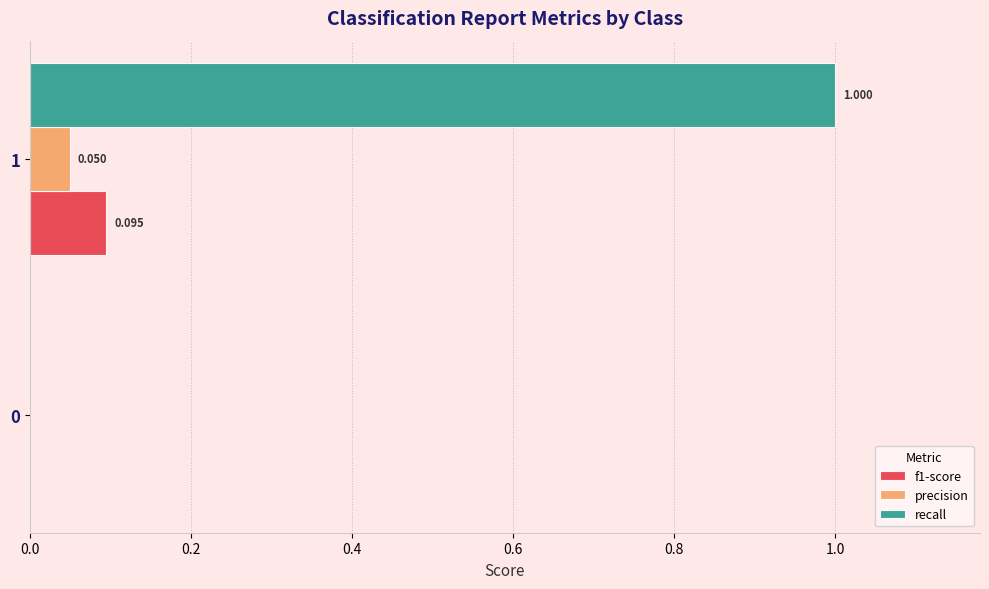

Which series has the largest total across all categories?

recall